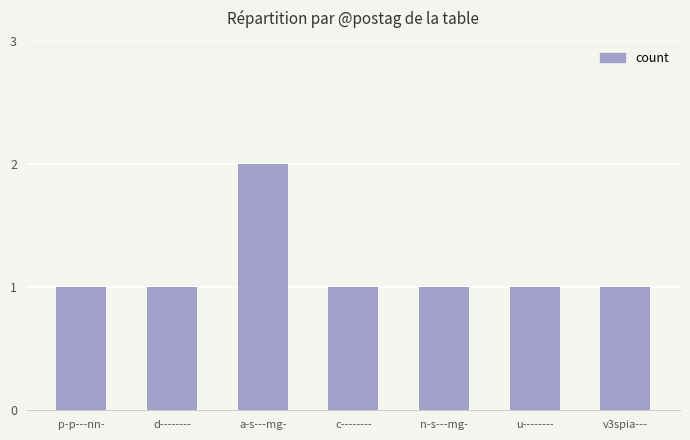

Count the values in the range 1 to 2.

7